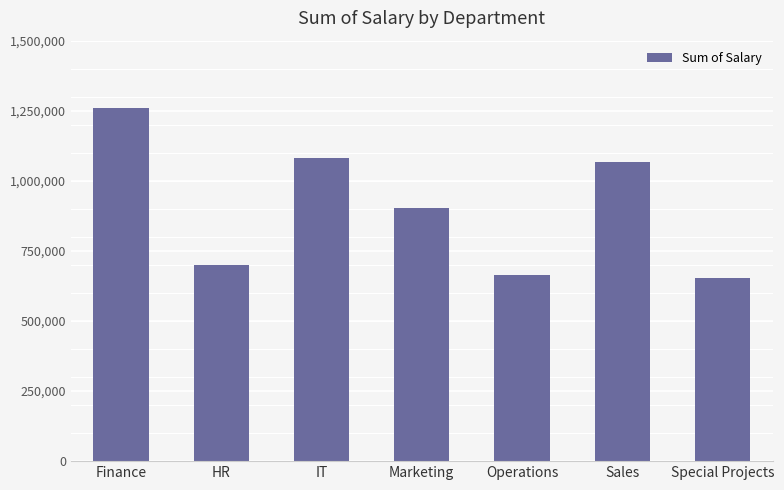

What is the average value?

903675